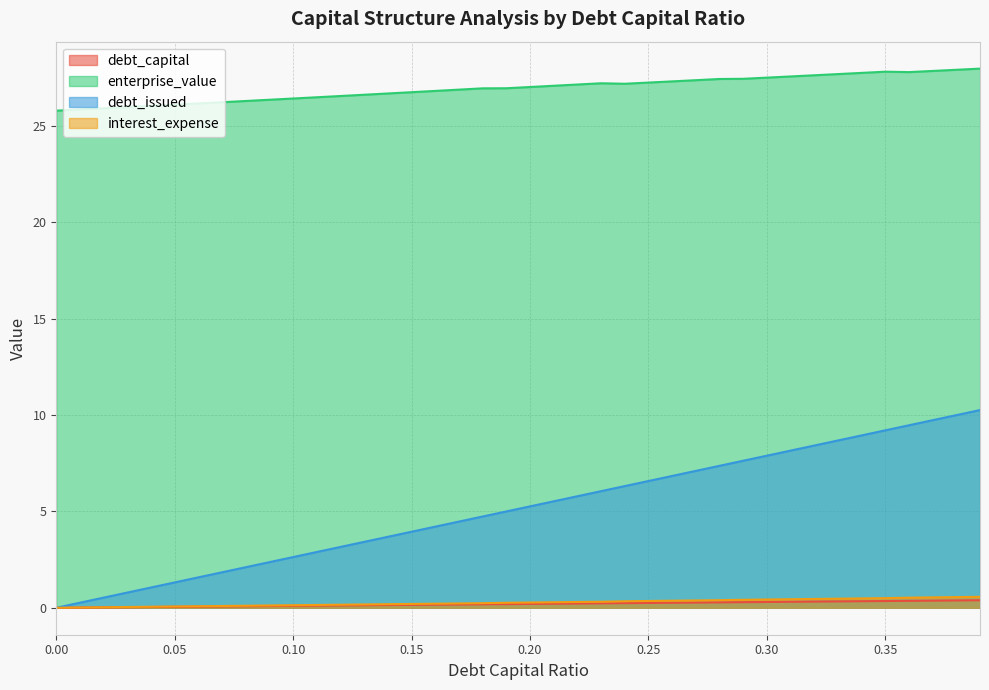

What is the maximum value shown in the chart?

28.0